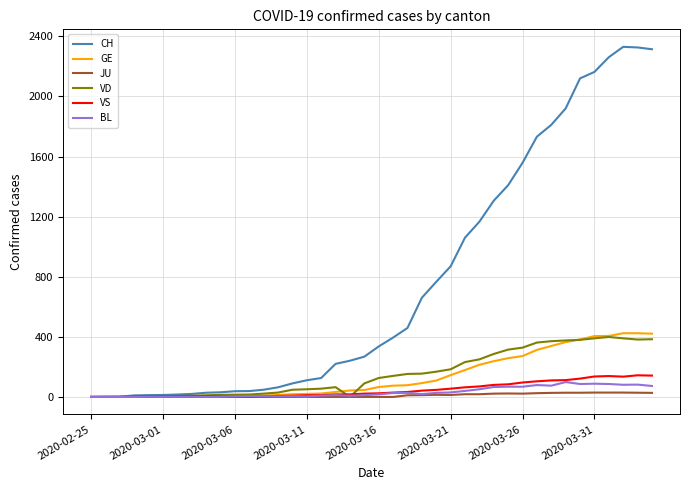

Which series has the widest spread of values?

CH